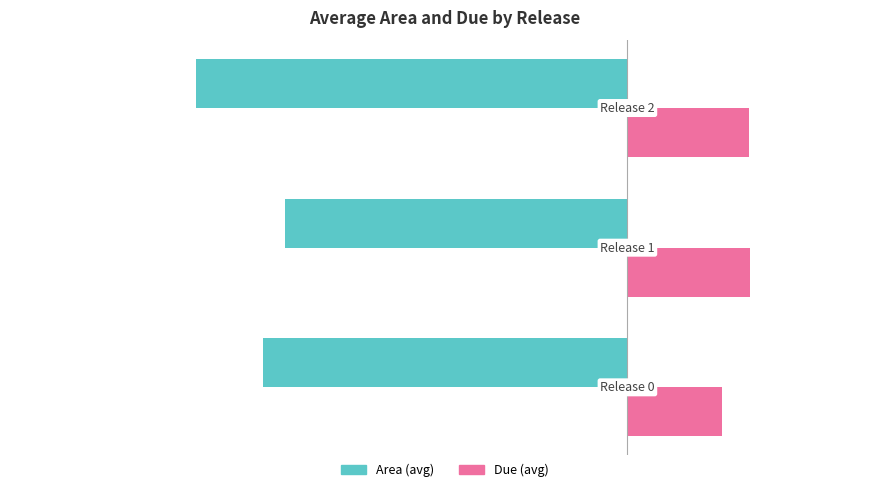

List the series in order of their peak value, lowest first.

Area (avg), Due (avg)